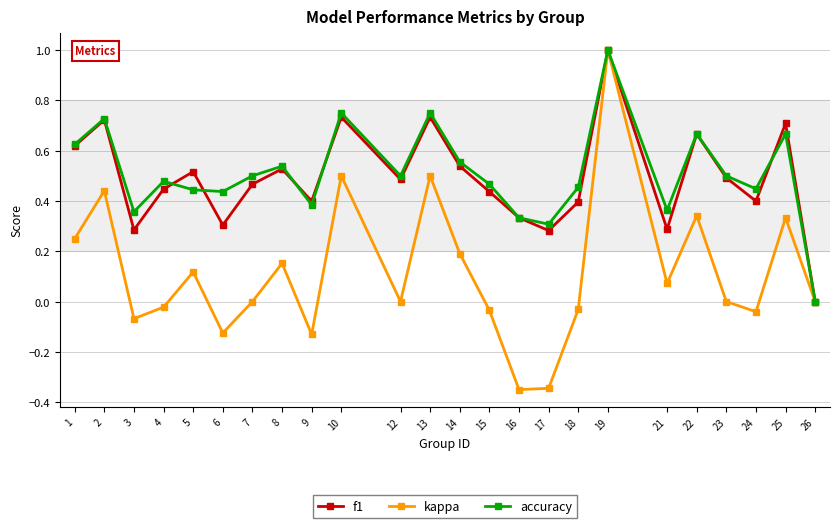

In kappa, how many points are lower than both neighbors (excluding endpoints)?

7